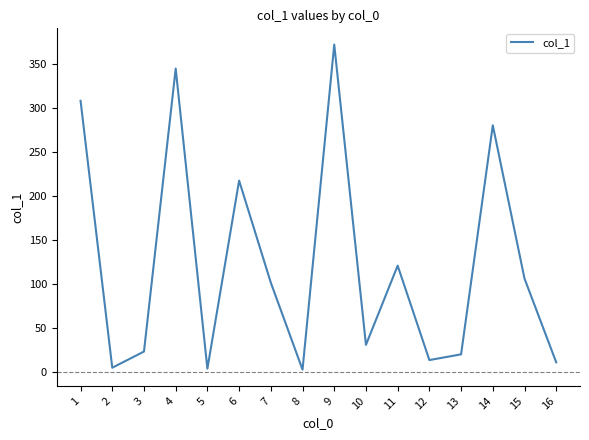

What is the change in value from 6 to 15?

-111.4